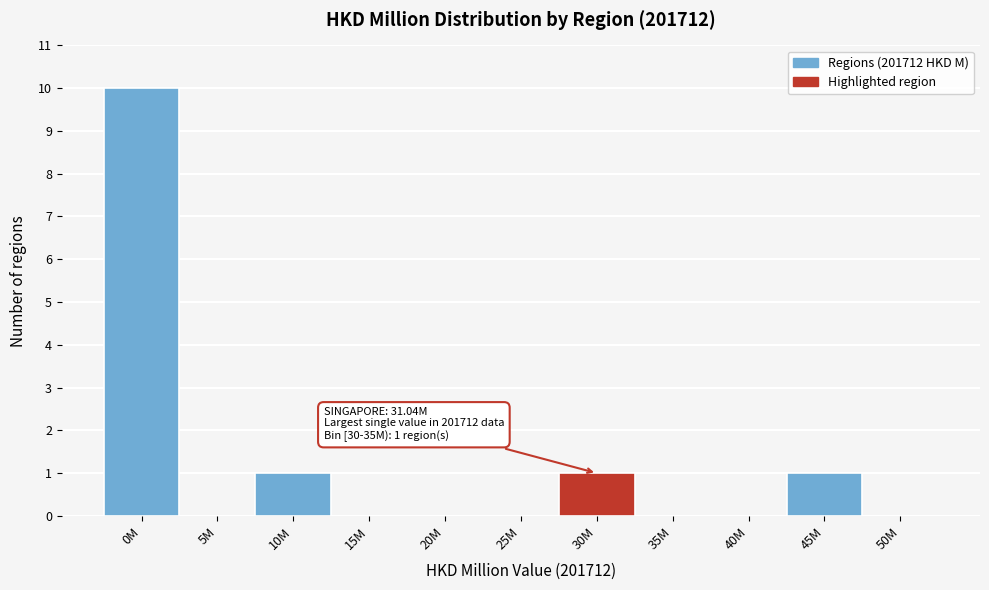

Reading right to left, extract all data points from this chart.

50M=0	45M=1	40M=0	35M=0	30M=1	25M=0	20M=0	15M=0	10M=1	5M=0	0M=10